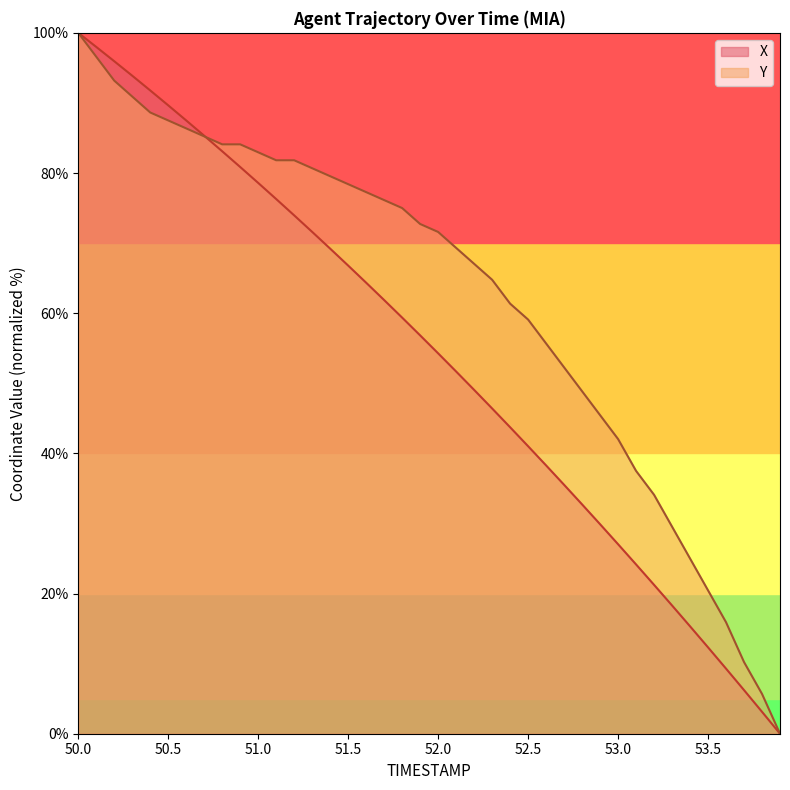

How many lines are shown in the chart?

2